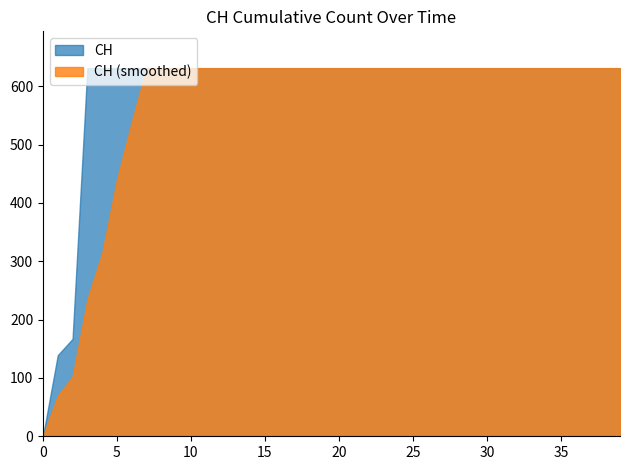

How many data points does each series have?

40